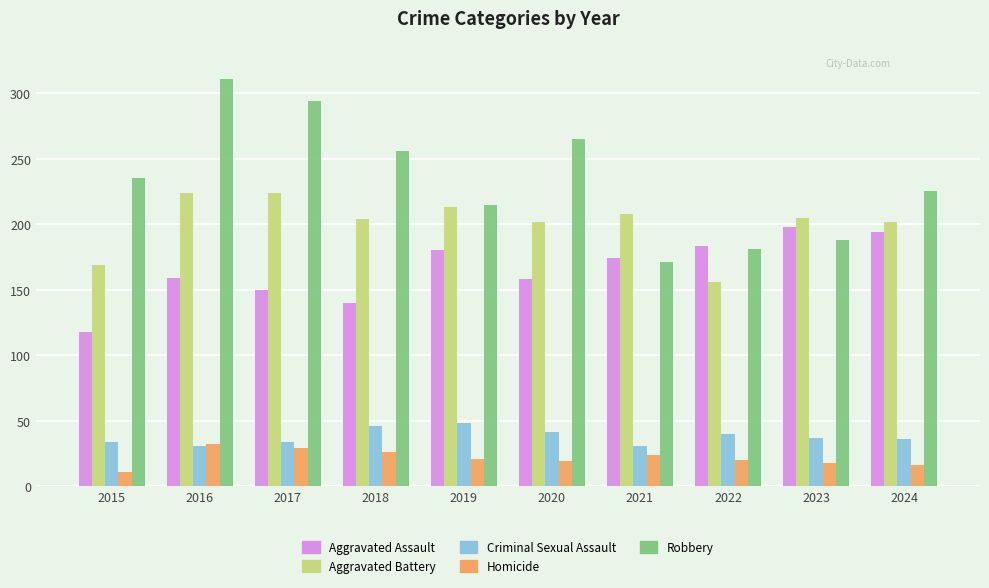

Rank the series by their maximum value, from lowest to highest.

Homicide, Criminal Sexual Assault, Aggravated Assault, Aggravated Battery, Robbery